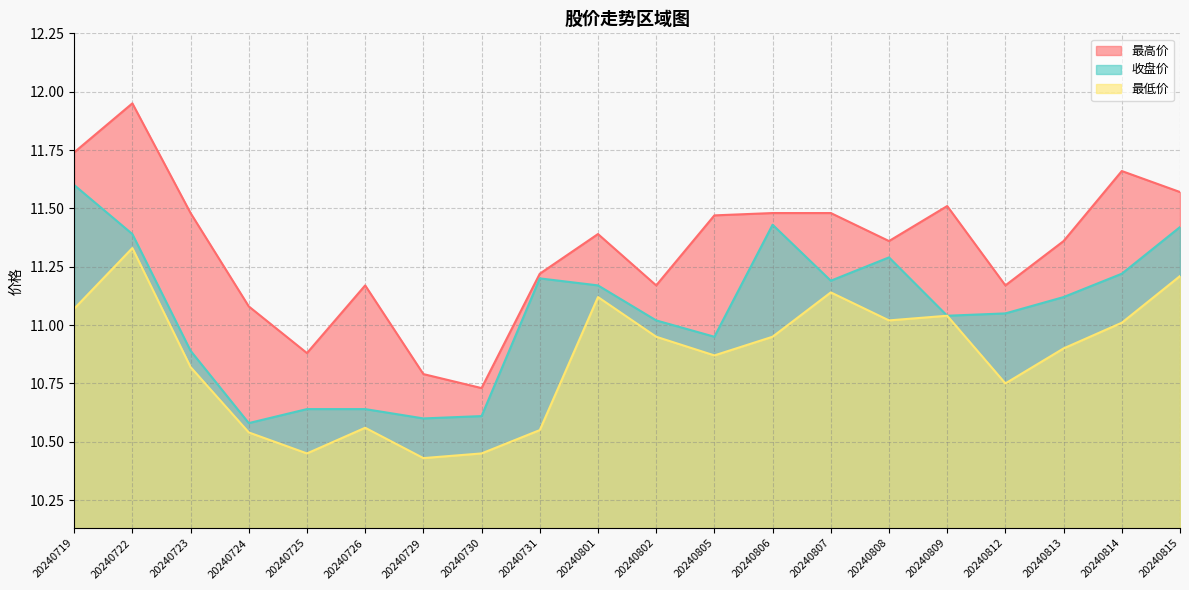

True or false: 收盘价 has a value of 11.4 at 20240815.

True